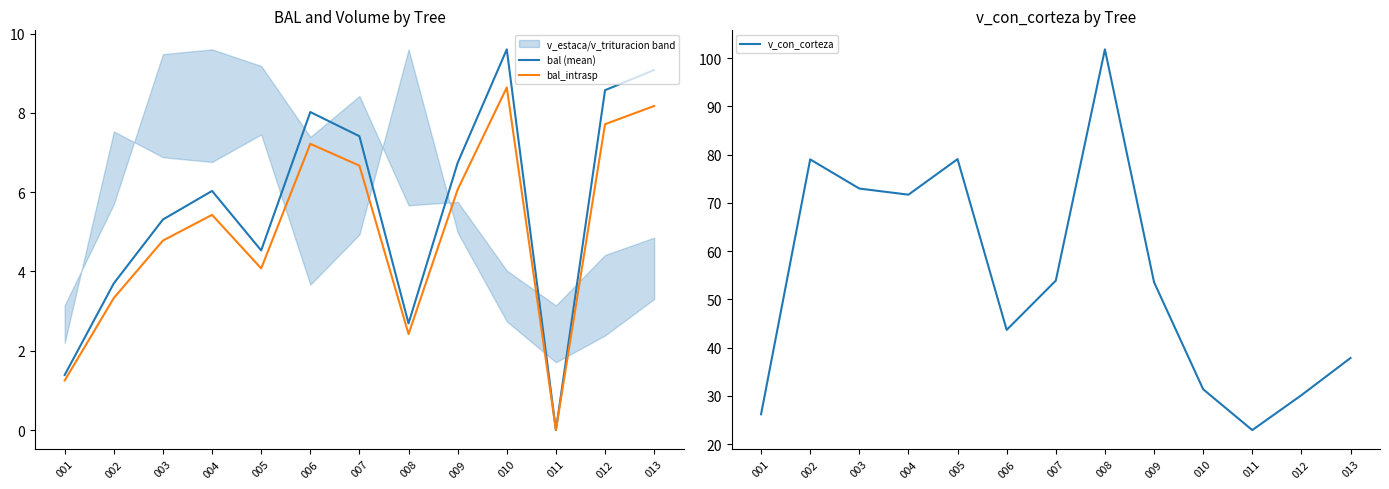

How many lines are shown in the chart?

3